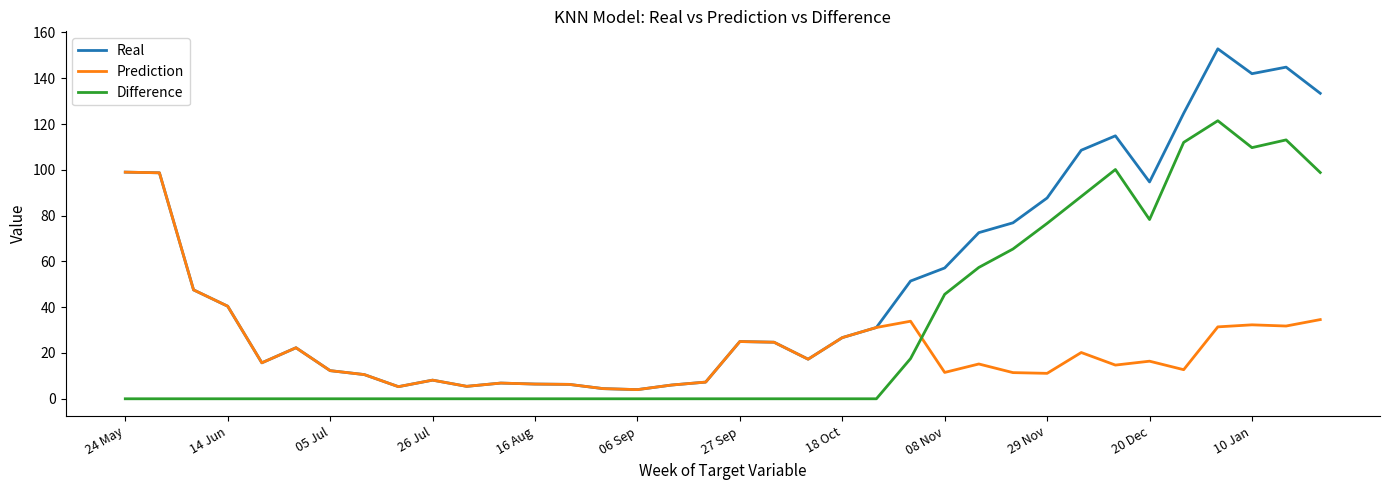

True or false: Difference and Real intersect in this chart.

False